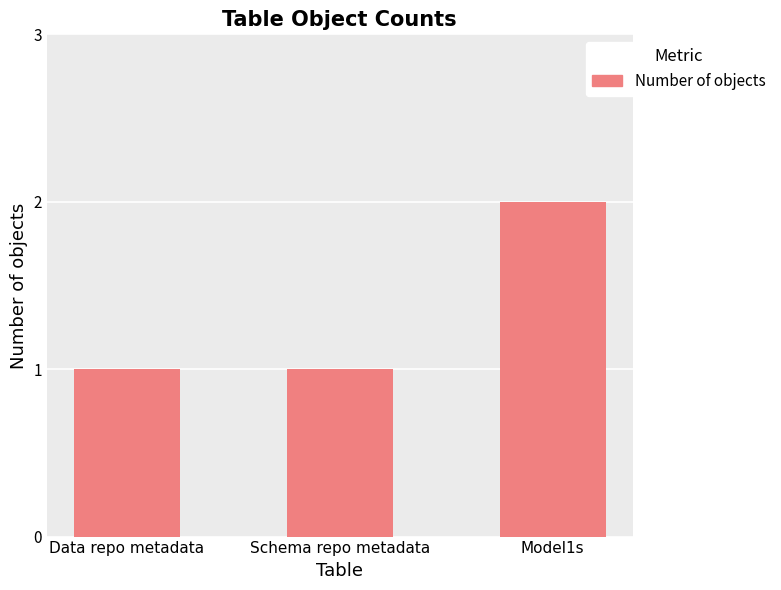

What is the smallest value displayed?

1